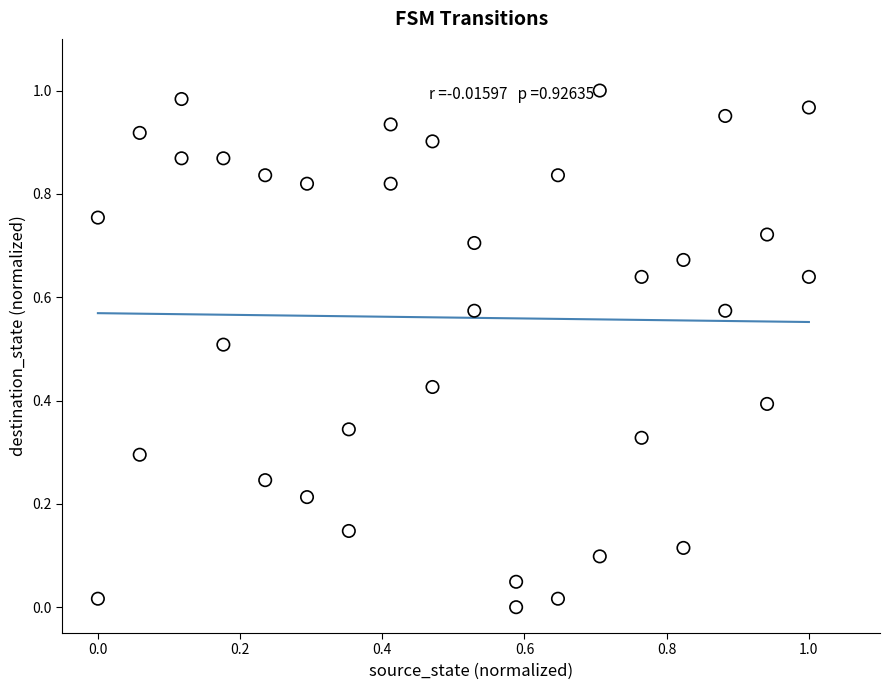

How many data points are displayed?

36